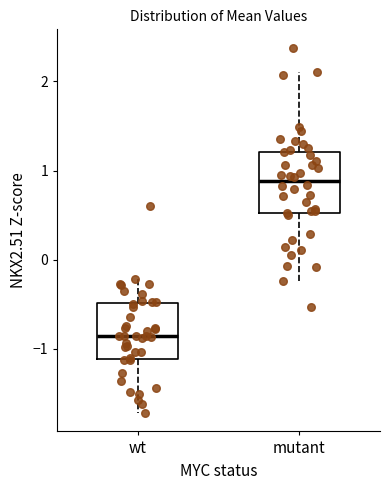

Reading left to right, transcribe this box plot: for each box, give where its median line is, the range the box spans, and where its two whiskers end, as read against the y-axis. The values are not printed on the chart, so give them approximately, as read against the axis.

wt: median -0.9, box -1.1 to -0.5, whiskers -1.7 to -0.2
mutant: median 0.9, box 0.5 to 1.2, whiskers -0.2 to 2.1